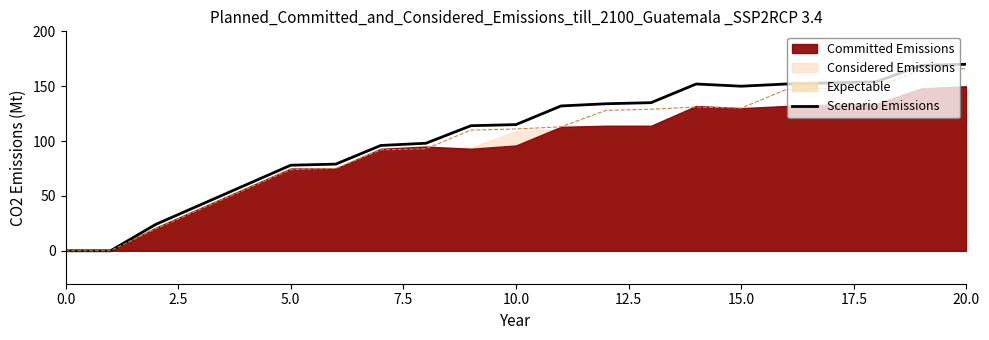

Reading left to right, what are all the values shown in this chart?

0	0	24	42	60	78	79	96	98	114	115	132	134	135	152	150	152	153	154	169	170